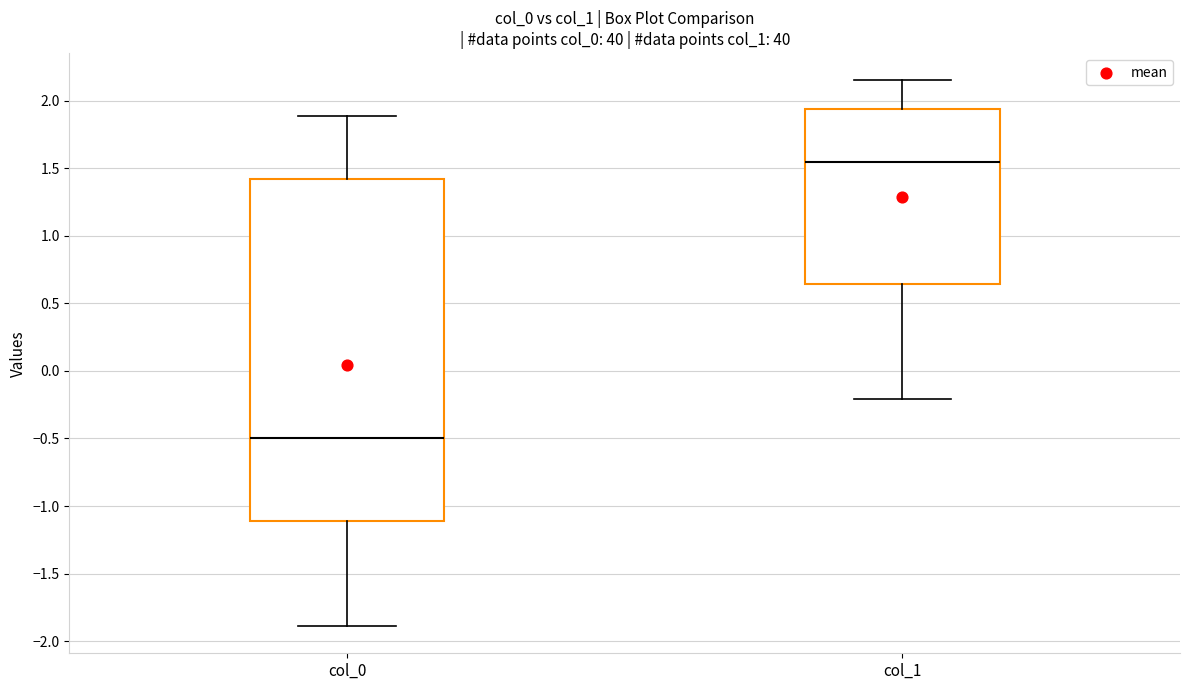

Where does the median line of the box for col_1 sit on the y-axis? The values are not printed on the chart, so give them approximately, as read against the axis.

1.55